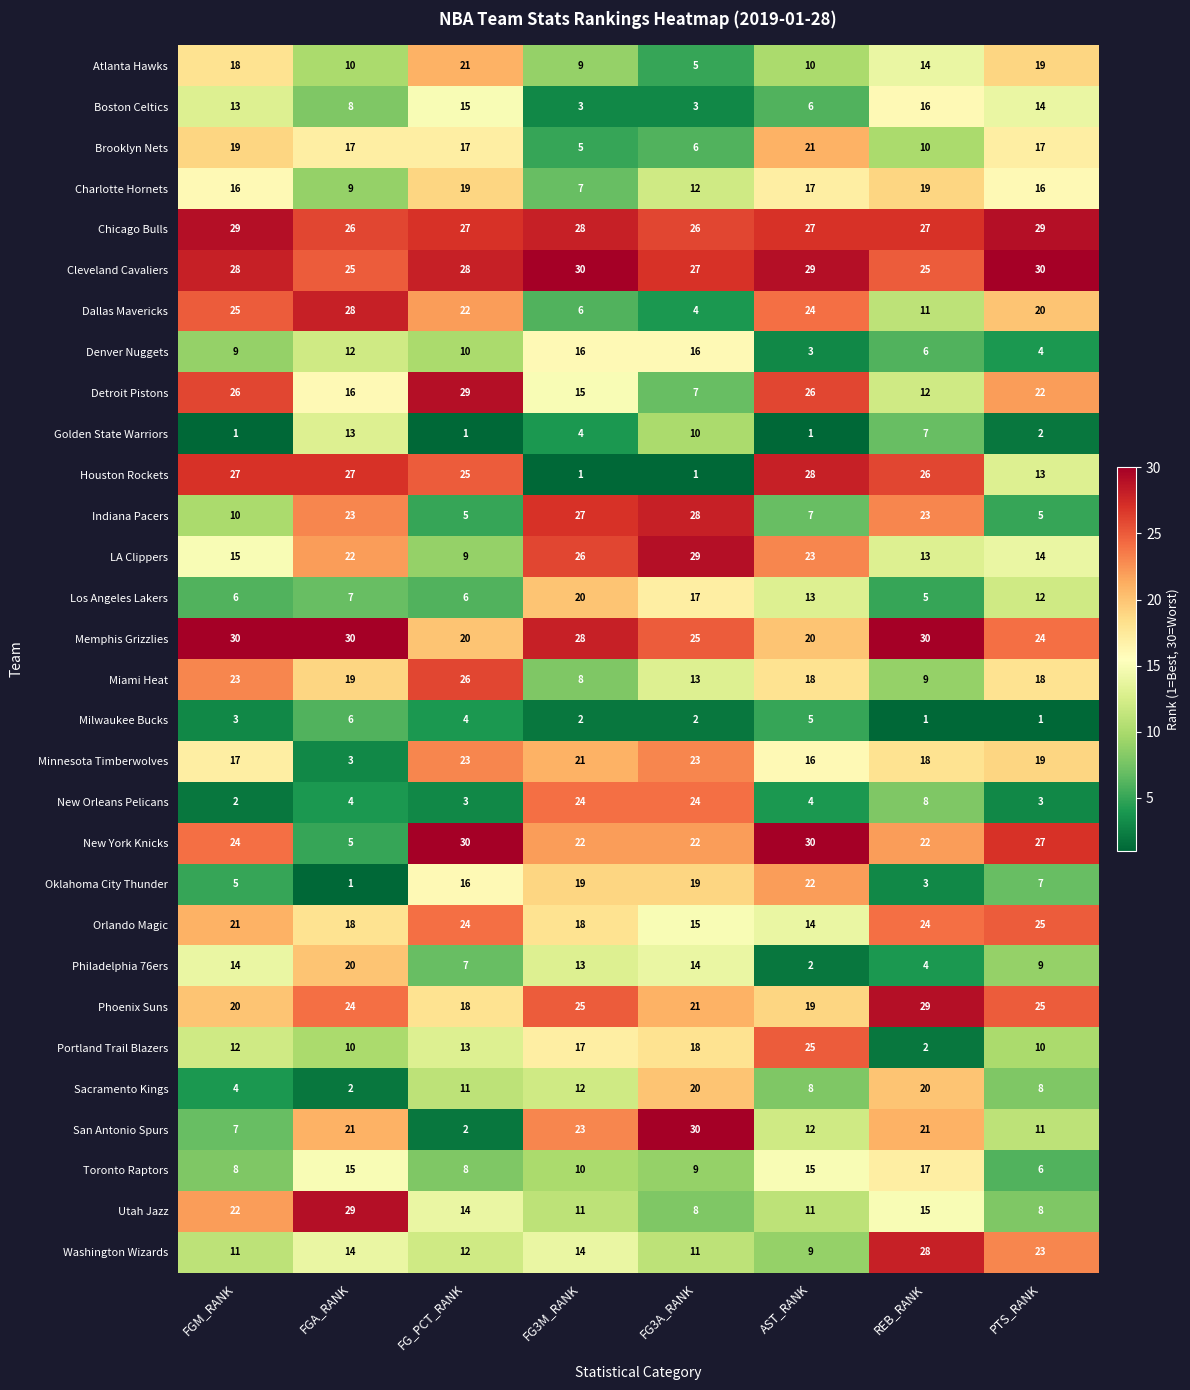

What is the minimum value for Minnesota Timberwolves?

3